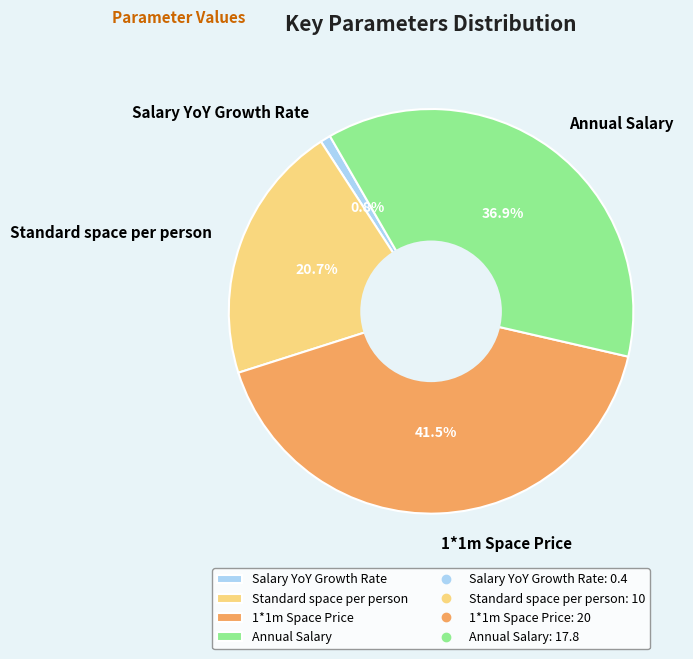

Is it true that Standard space per person is 21% of the pie?

True